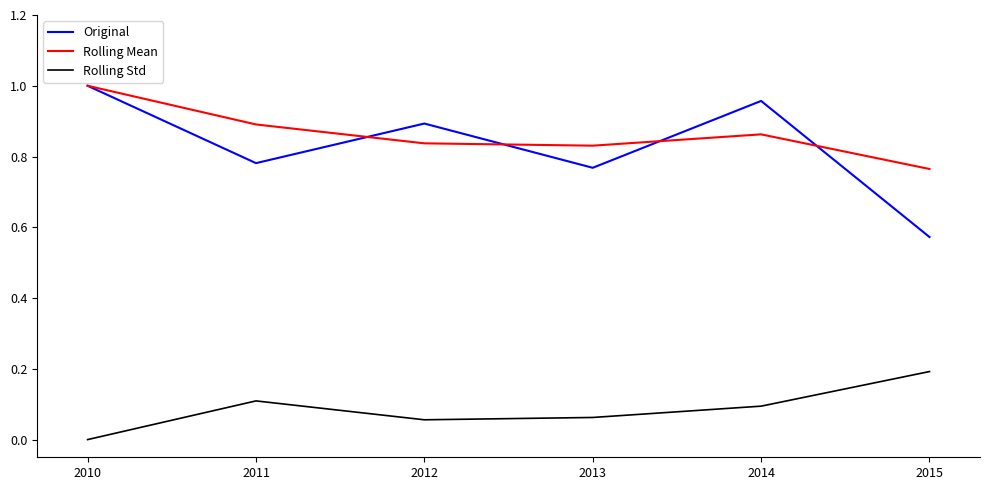

Which category has the highest value across all series?

2010